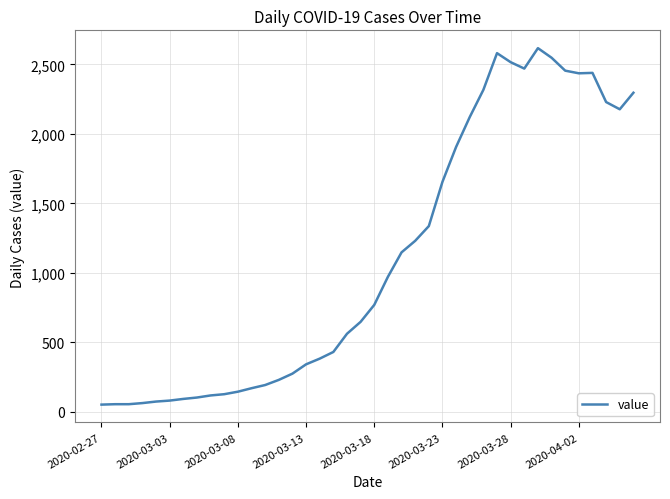

True or false: the data has more than 1 interior local peaks.

True